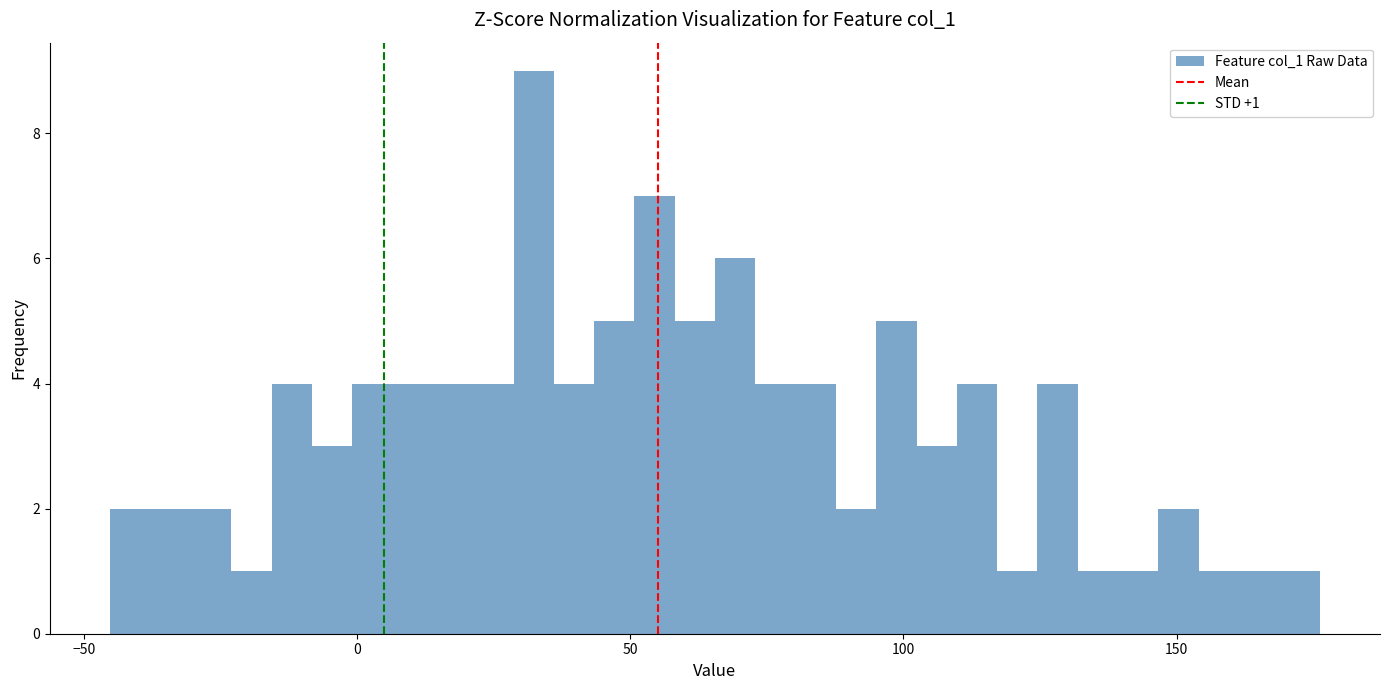

Read against the x-axis, roughly where is the centre of the tallest bar?

30